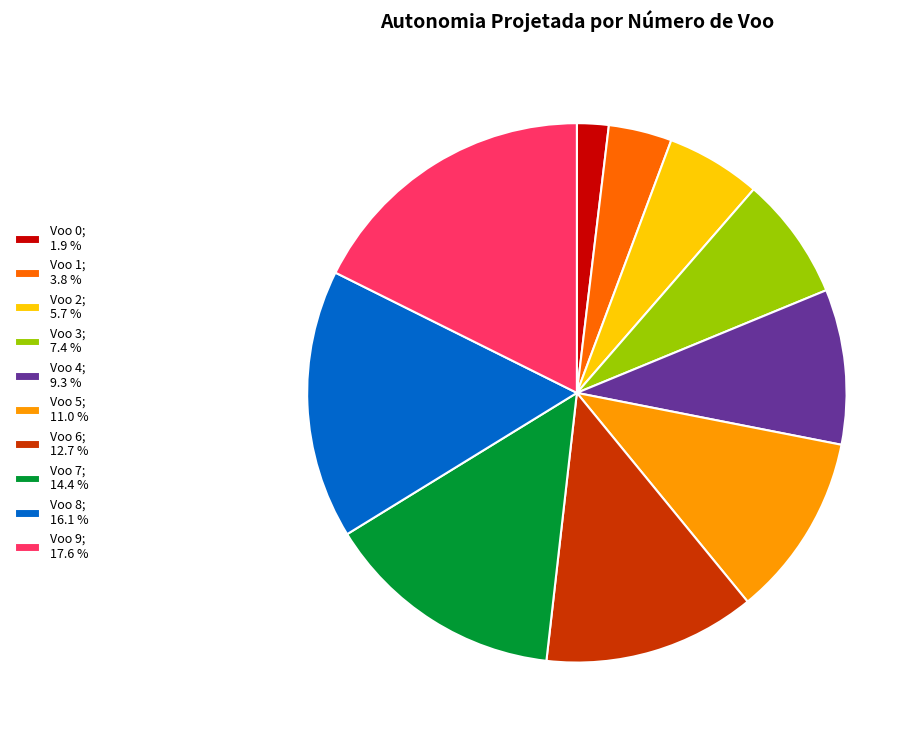

Between Voo 8; 16.1 % and Voo 0; 1.9 %, which is larger?

Voo 8; 16.1 %